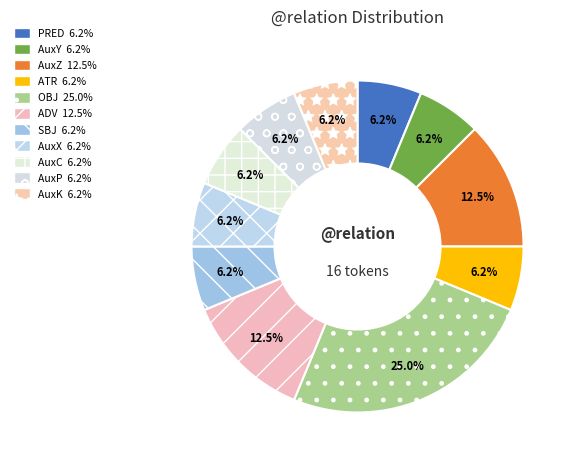

Rank the categories by value from highest to lowest.

OBJ, AuxZ, ADV, PRED, AuxY, ATR, SBJ, AuxX, AuxC, AuxP, AuxK